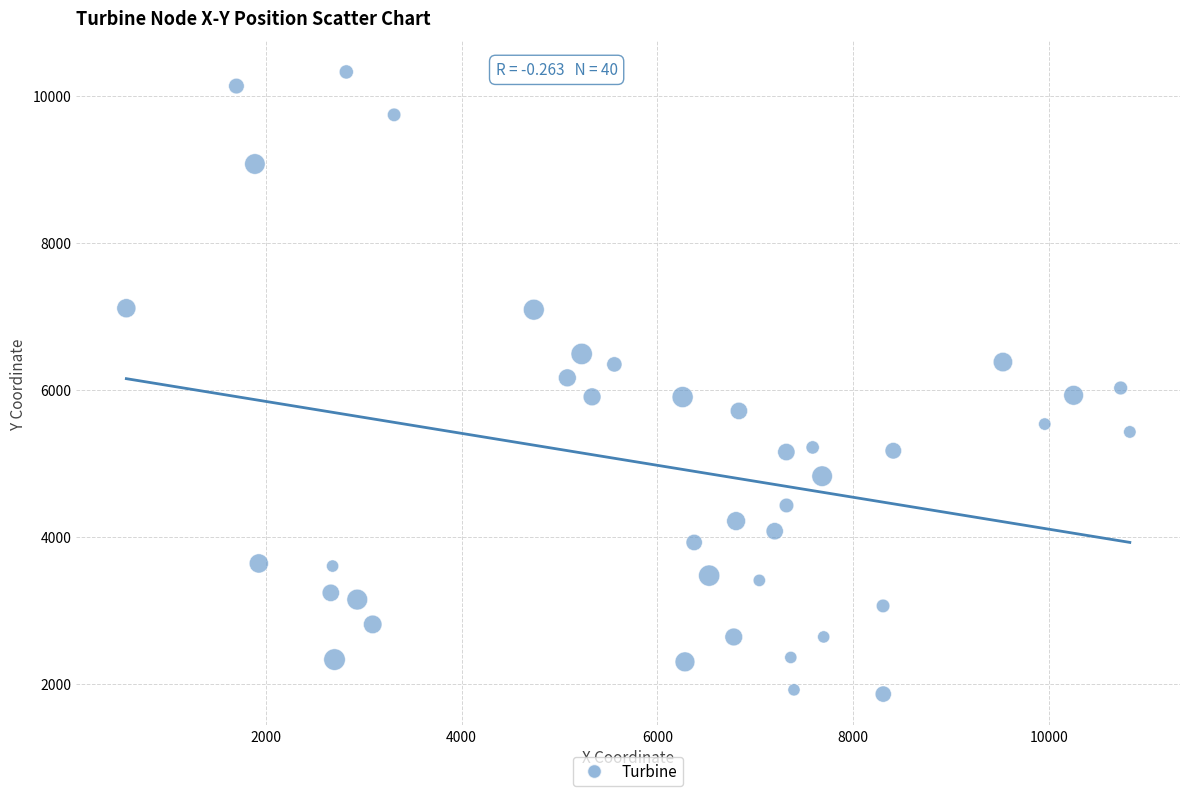

What is the range of X values (max minus min)?

10251.0